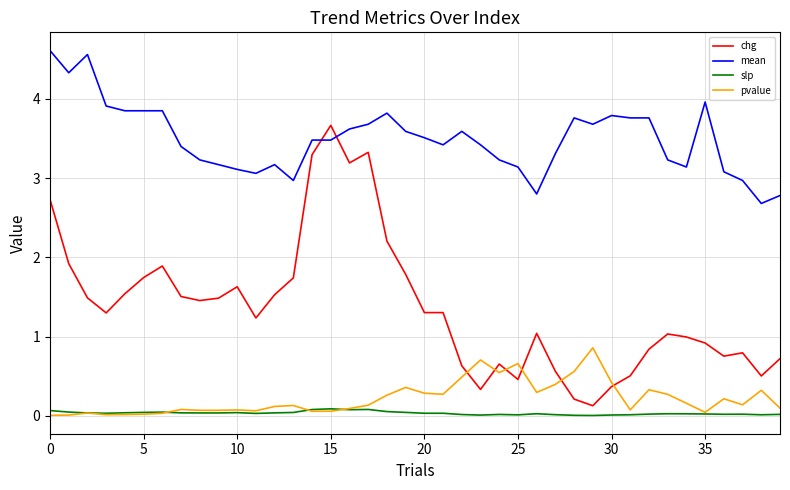

True or false: mean and slp intersect in this chart.

False